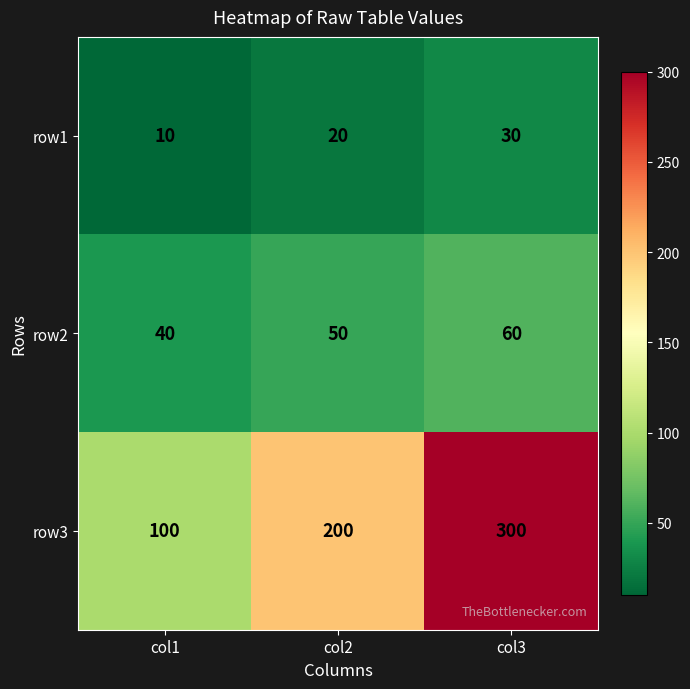

Rank the series by their maximum value, from highest to lowest.

row3, row2, row1